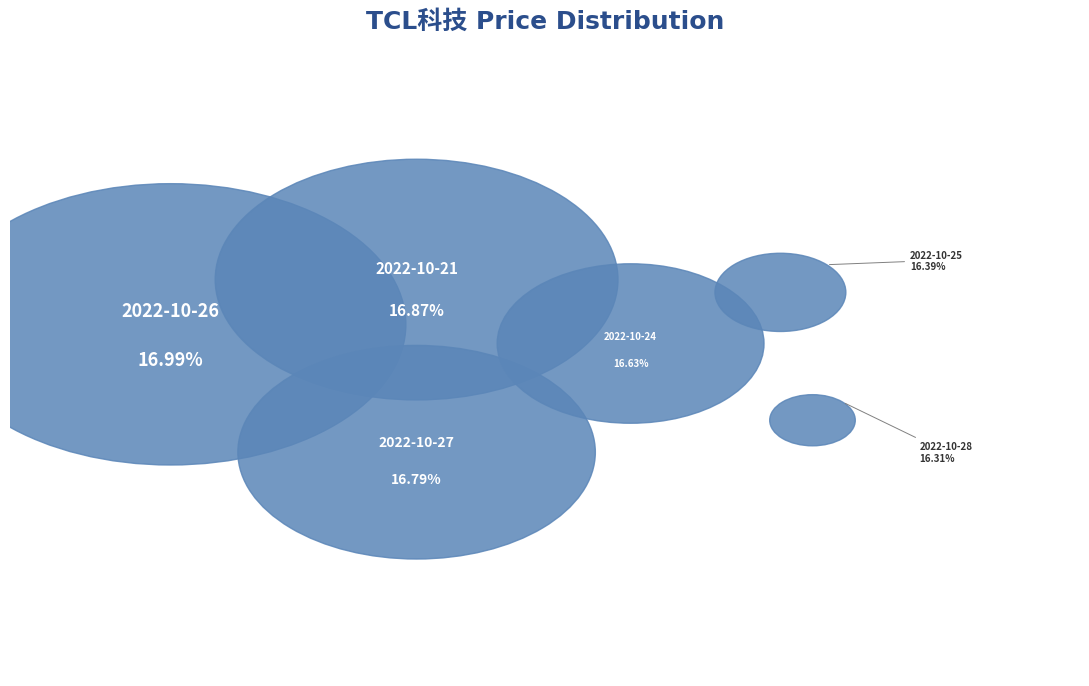

Is there a majority slice in this chart?

No